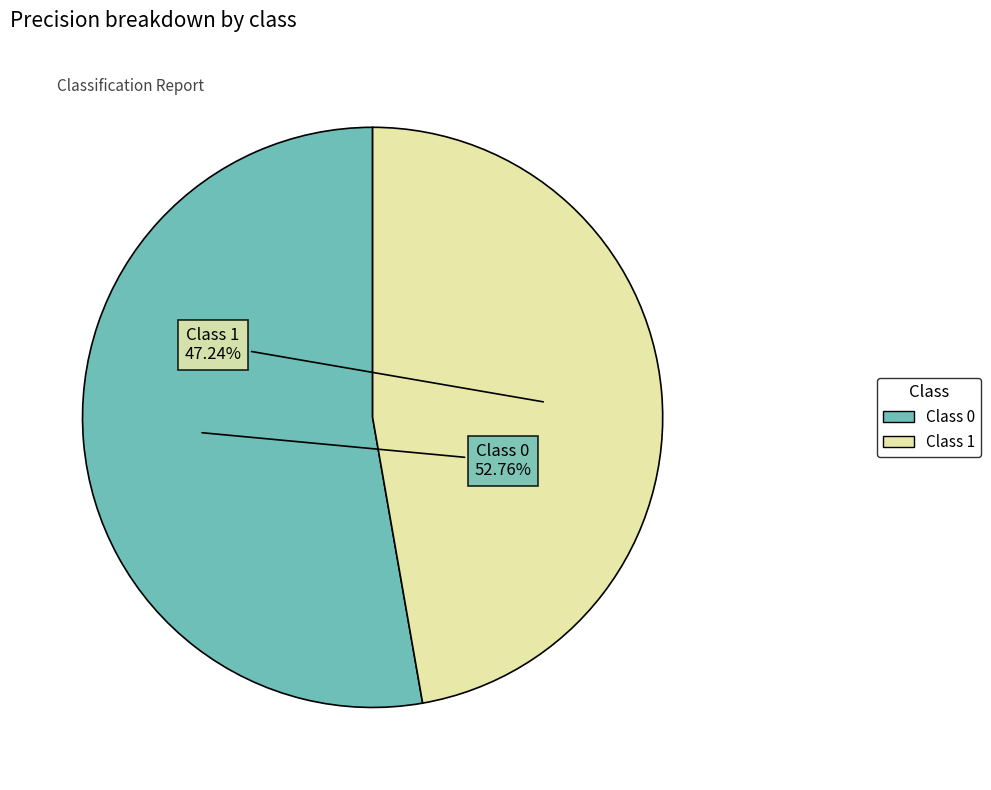

To the nearest percent, what is the difference between the largest and smallest slice percentages?

6%